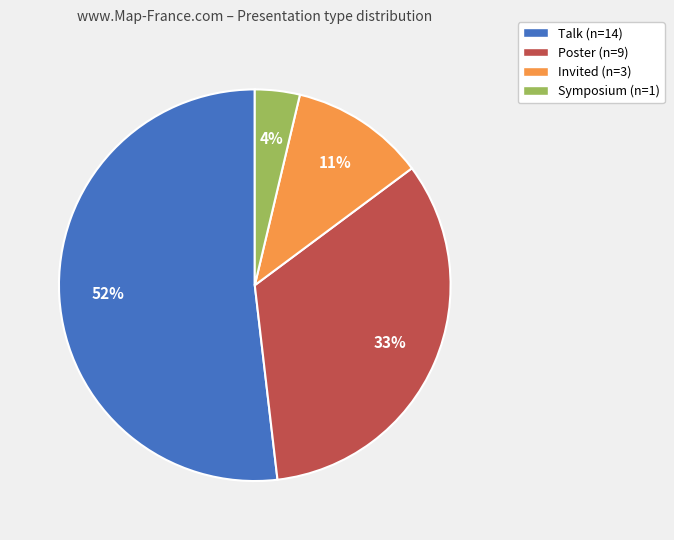

What percentage is the Invited slice, to the nearest percent?

11%